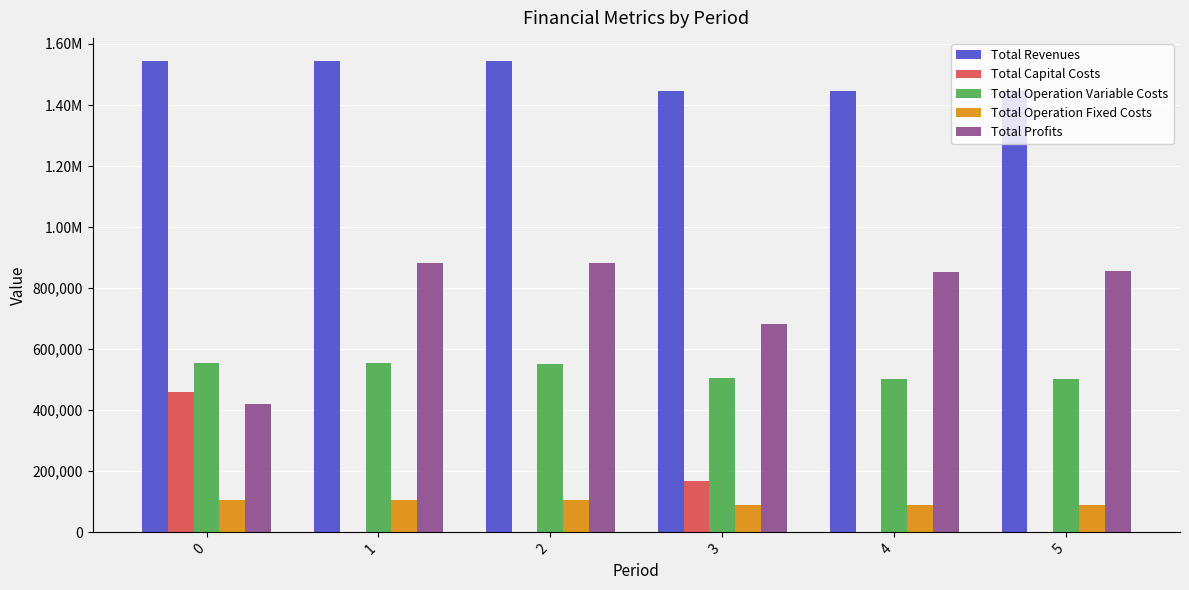

What are all the series names shown in the legend?

Total Revenues, Total Capital Costs, Total Operation Variable Costs, Total Operation Fixed Costs, Total Profits